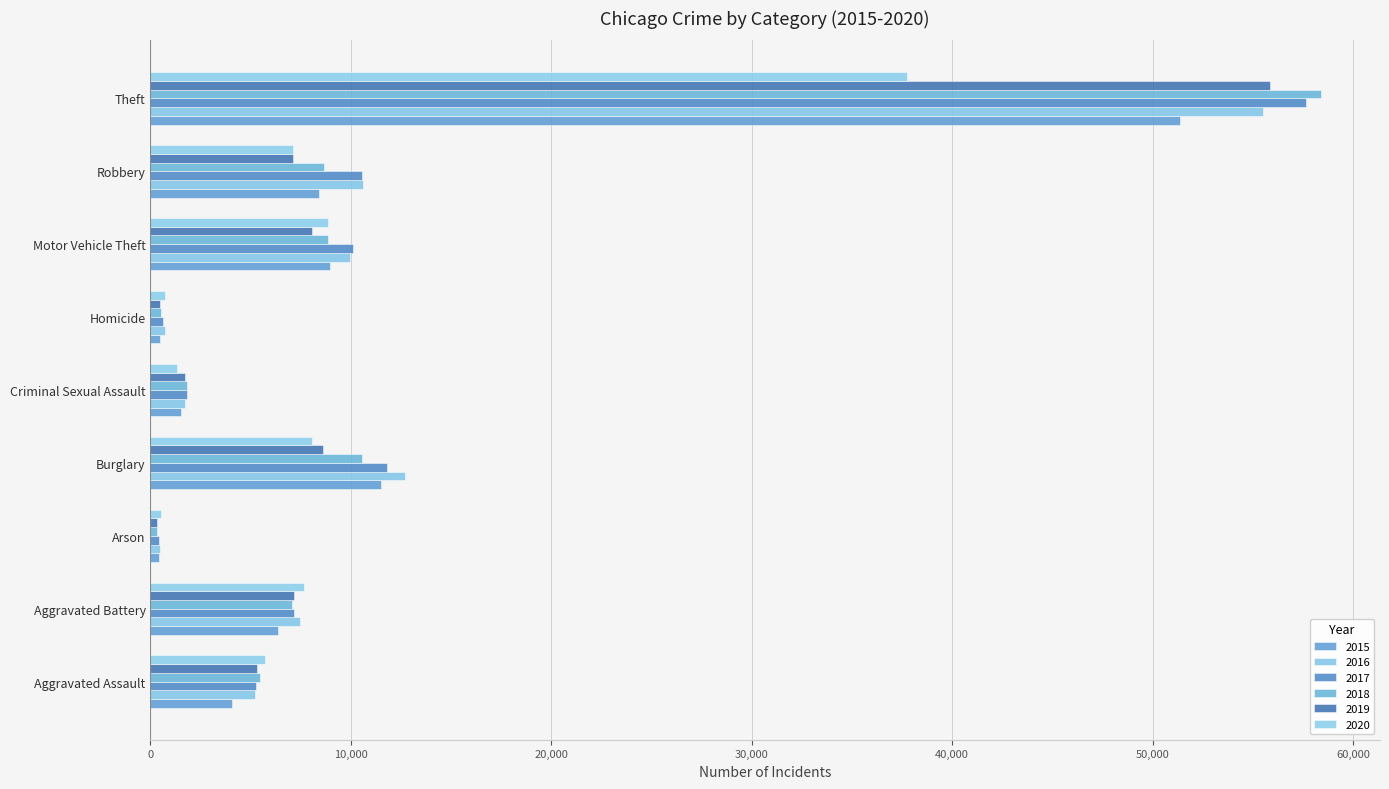

At which category is the sum across all series the highest?

Theft